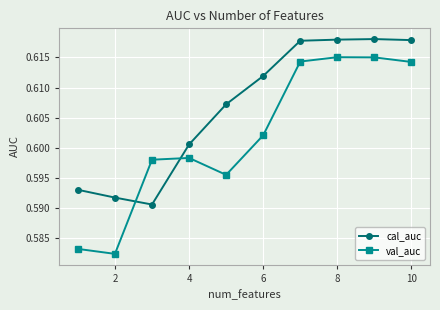

At how many categories does at least one series exceed 0?

10